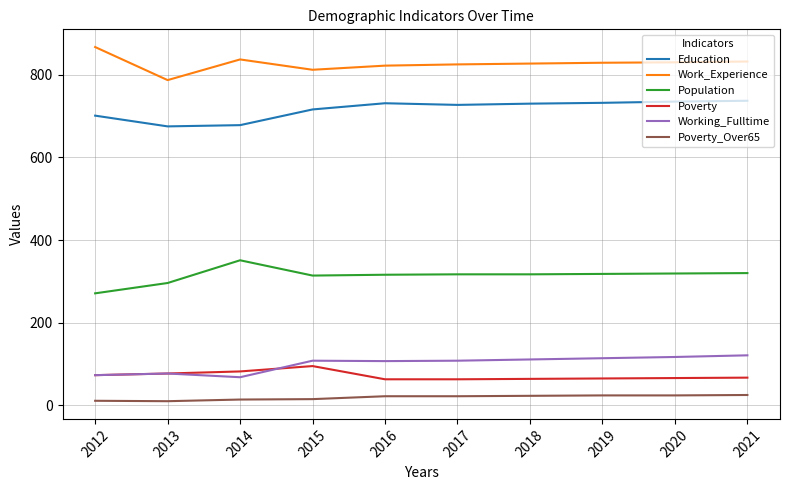

At which category does the chart reach its peak across all series?

2012